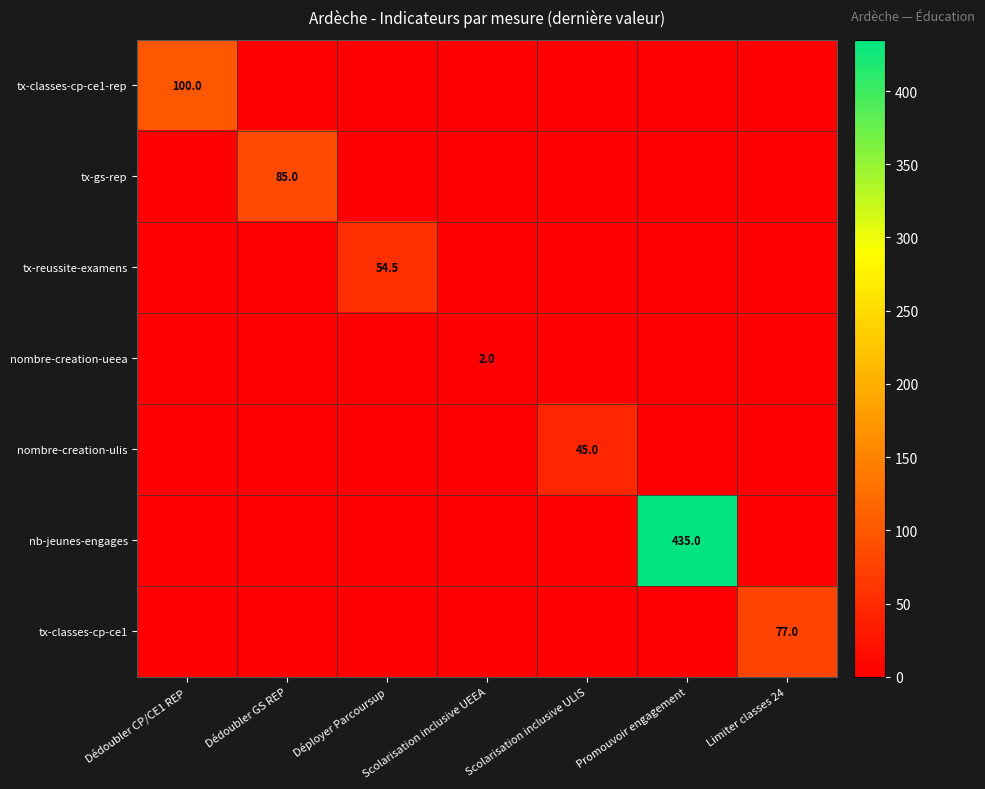

What is the sum of all tx-gs-rep values?

85.0